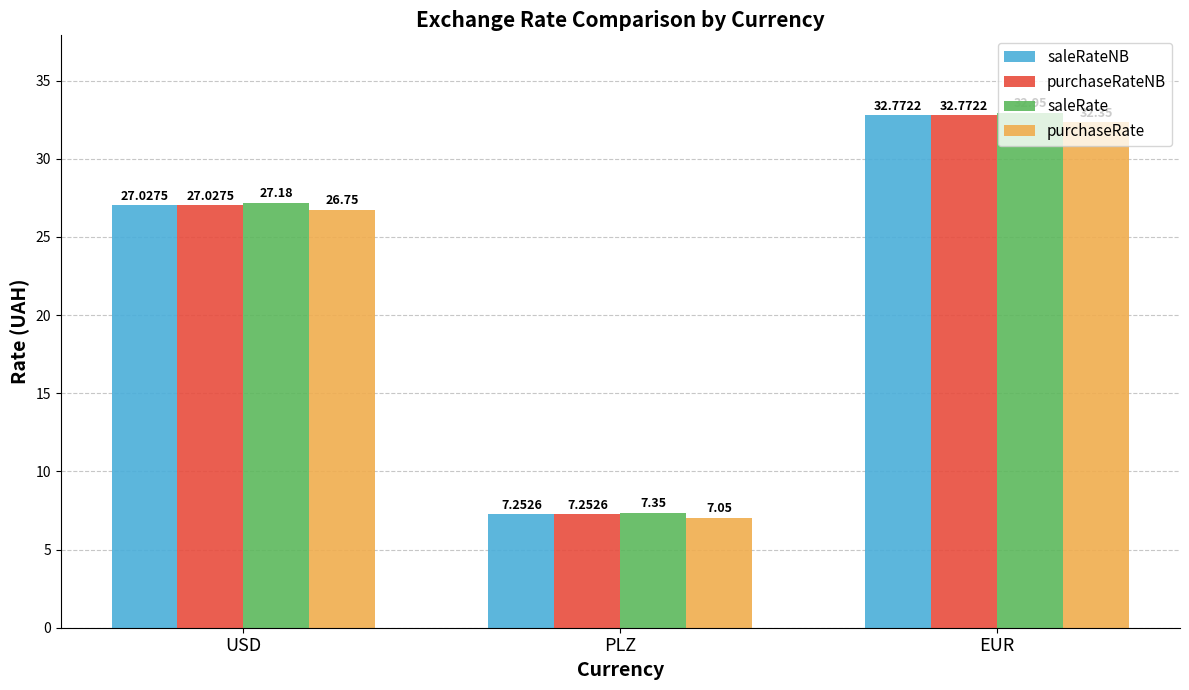

What is the spread (max minus min) of values at EUR?

0.6